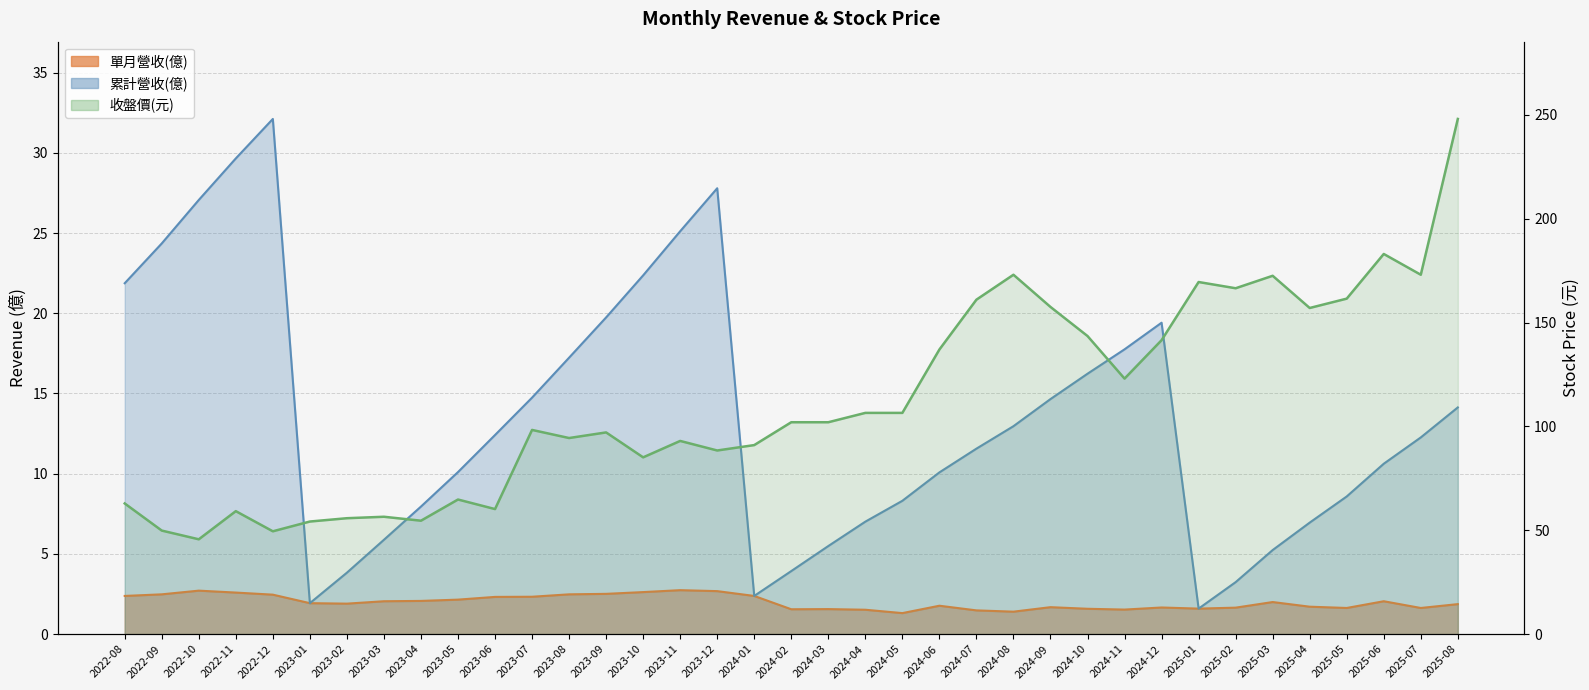

What is the change in value from 2022-08 to 2025-01?

+106.6